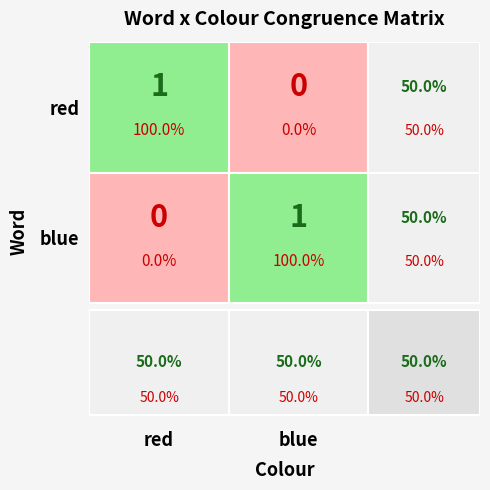

Reading left to right, transcribe all the data shown in this chart.

red: red=1	blue=0
blue: red=0	blue=1